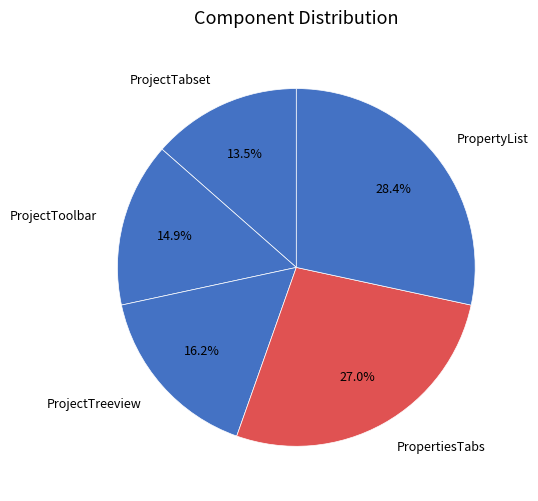

Count the number of slices in the pie.

5